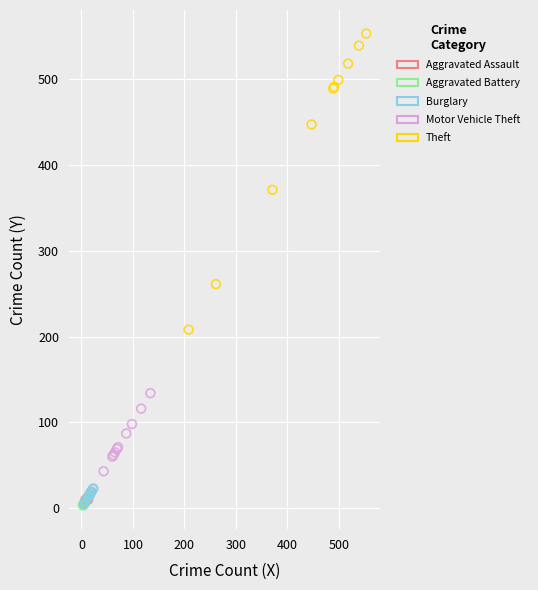

Which series has the widest spread of Y values?

Theft